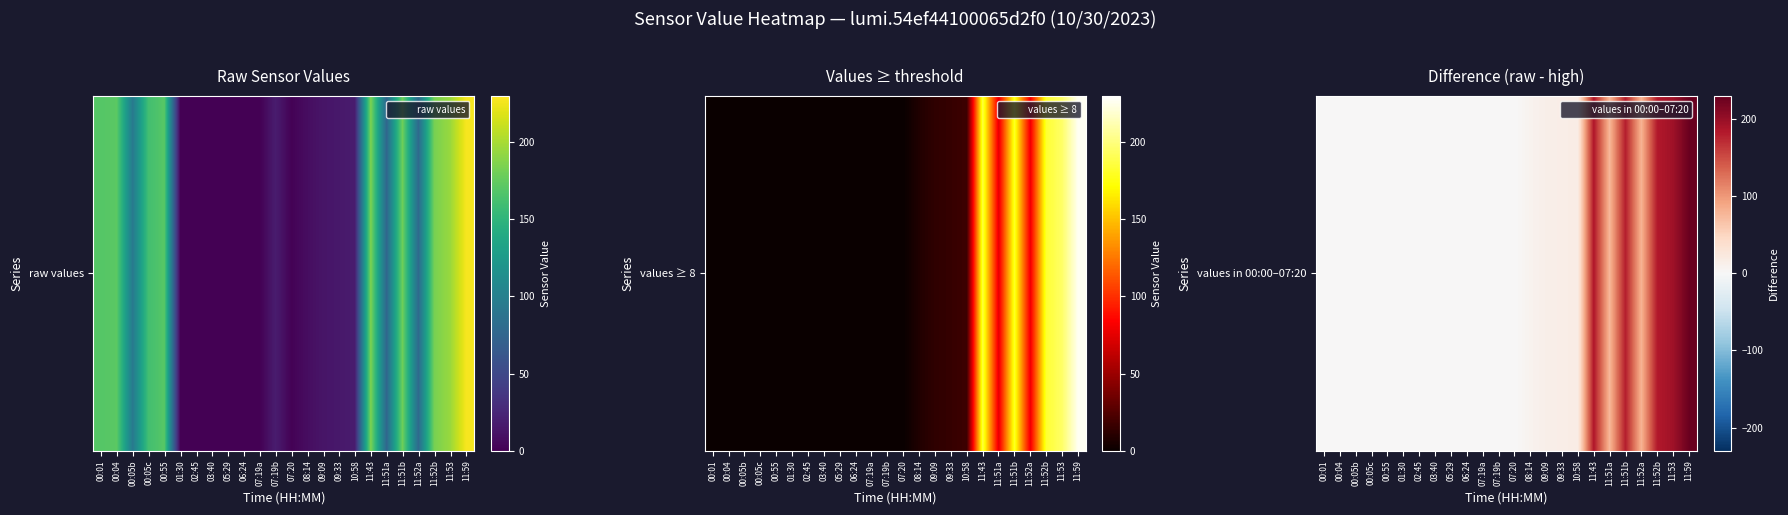

The value at 11:52a is 79. True or false?

True